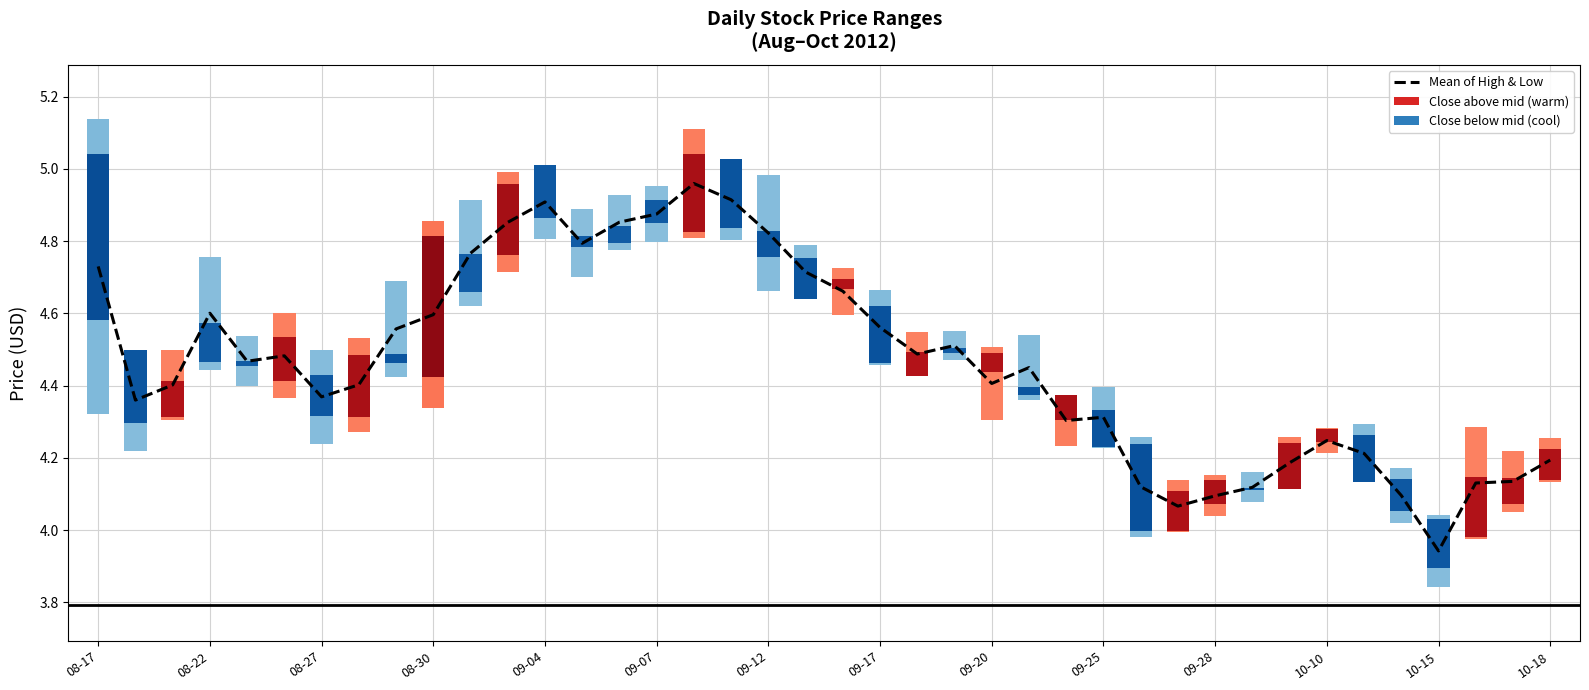

Reading right to left, what are all the values shown in this chart?

4.2	4.1	4.1	3.9	4.1	4.2	4.2	4.2	4.1	4.1	4.1	4.1	4.3	4.3	4.4	4.4	4.5	4.5	4.6	4.7	4.7	4.8	4.9	5.0	4.9	4.9	4.8	4.9	4.9	4.8	4.6	4.6	4.4	4.4	4.5	4.5	4.6	4.4	4.4	4.7